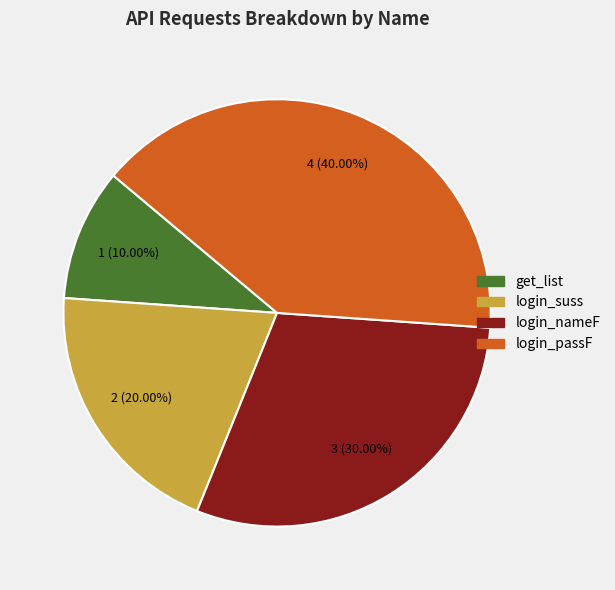

How many slices are in this pie chart?

4